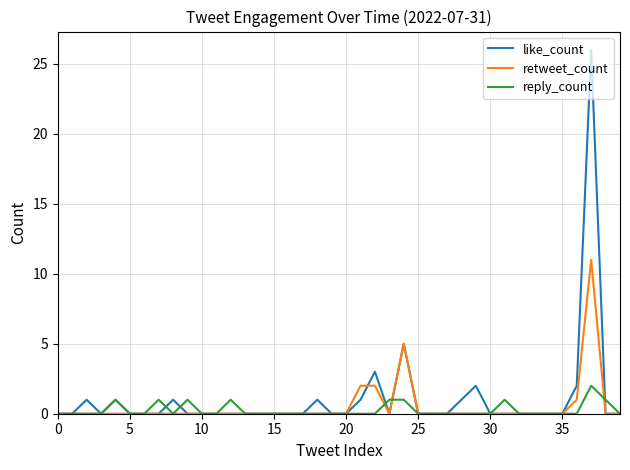

What is the difference between the maximum and minimum values in the reply_count series?

2